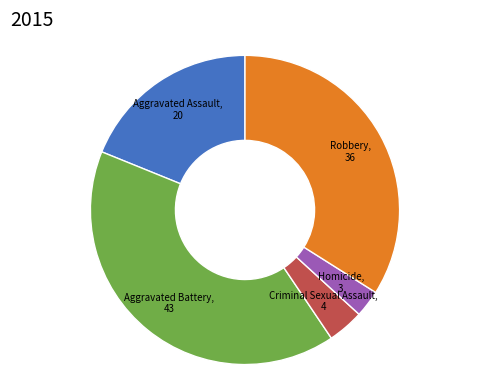

Is there a majority slice in this chart?

No